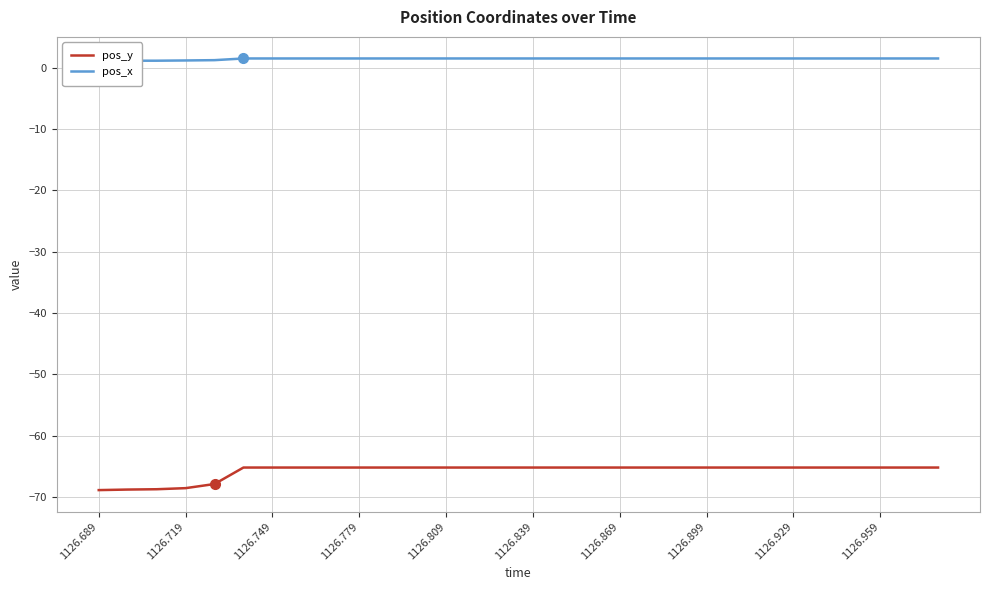

Count the number of data series in this chart.

2